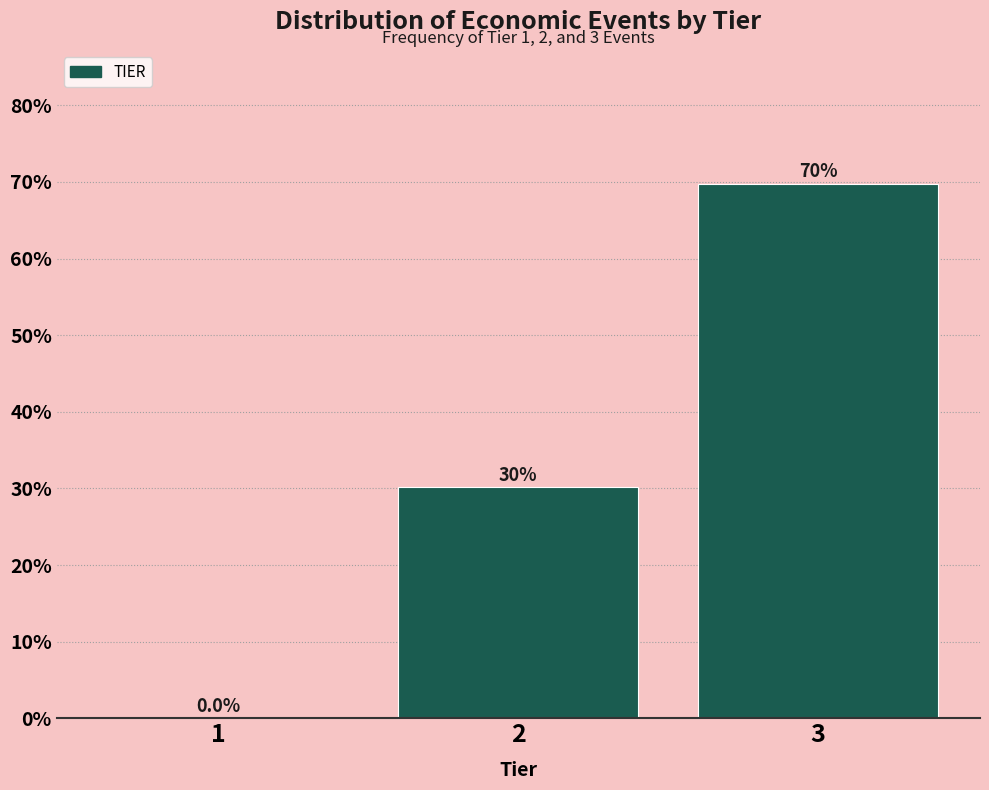

Which range on the x-axis has the tallest bar?

2.5 to 3.5